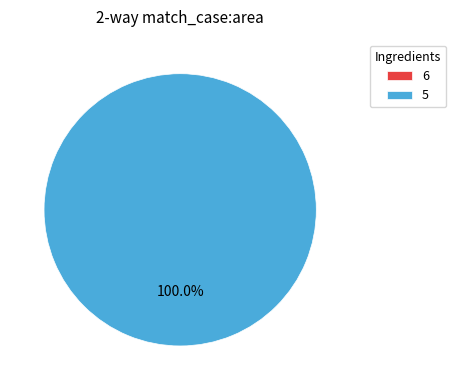

What percentage is the 5 slice, to the nearest percent?

100%